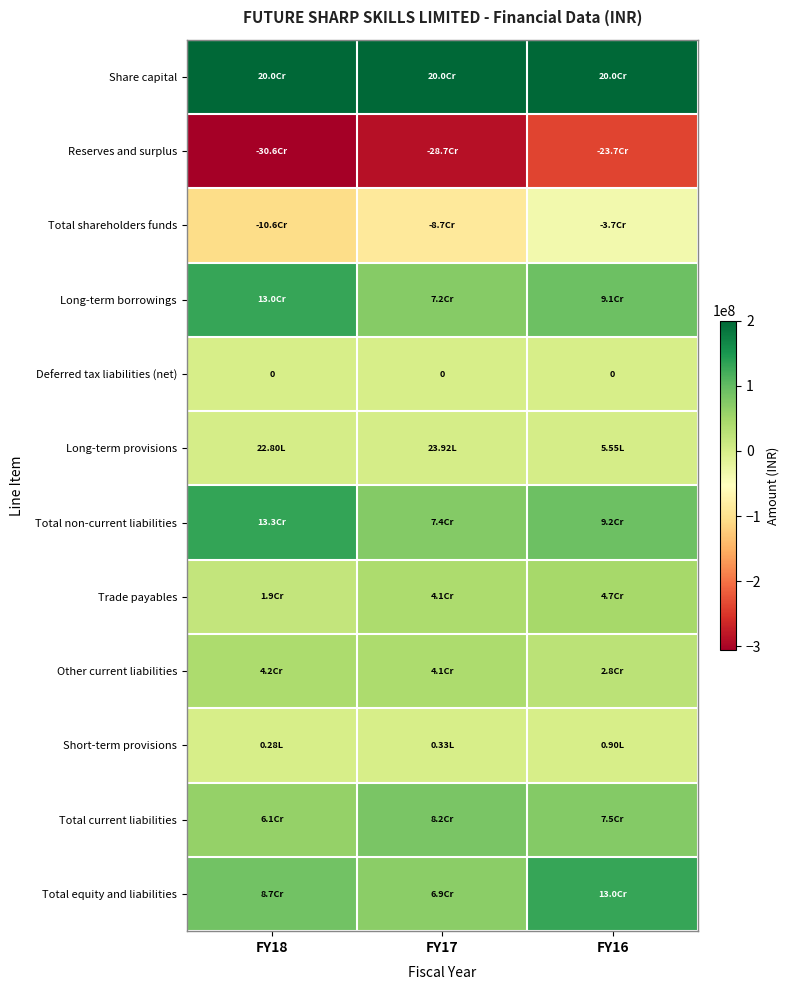

At how many categories does at least one series exceed 178443077?

3